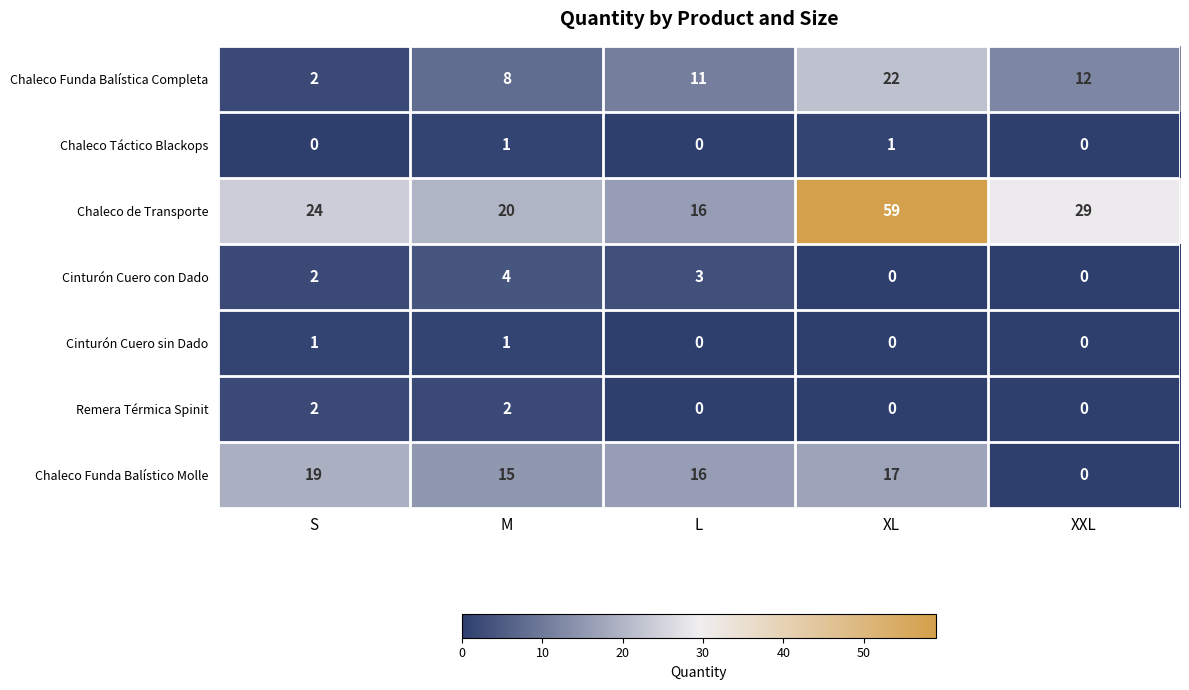

Which label corresponds to the largest value in the chart?

XL